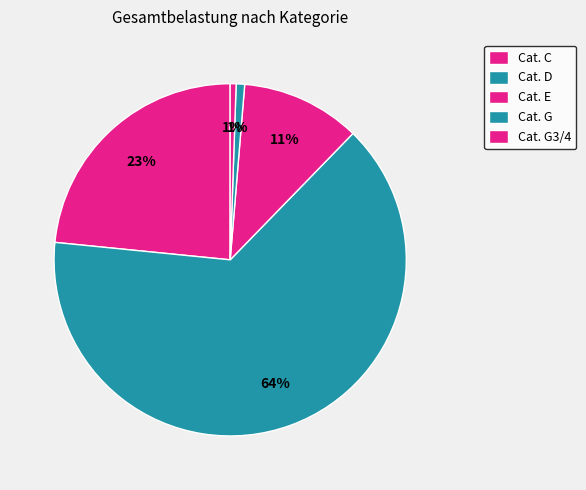

How many slices are in this pie chart?

5